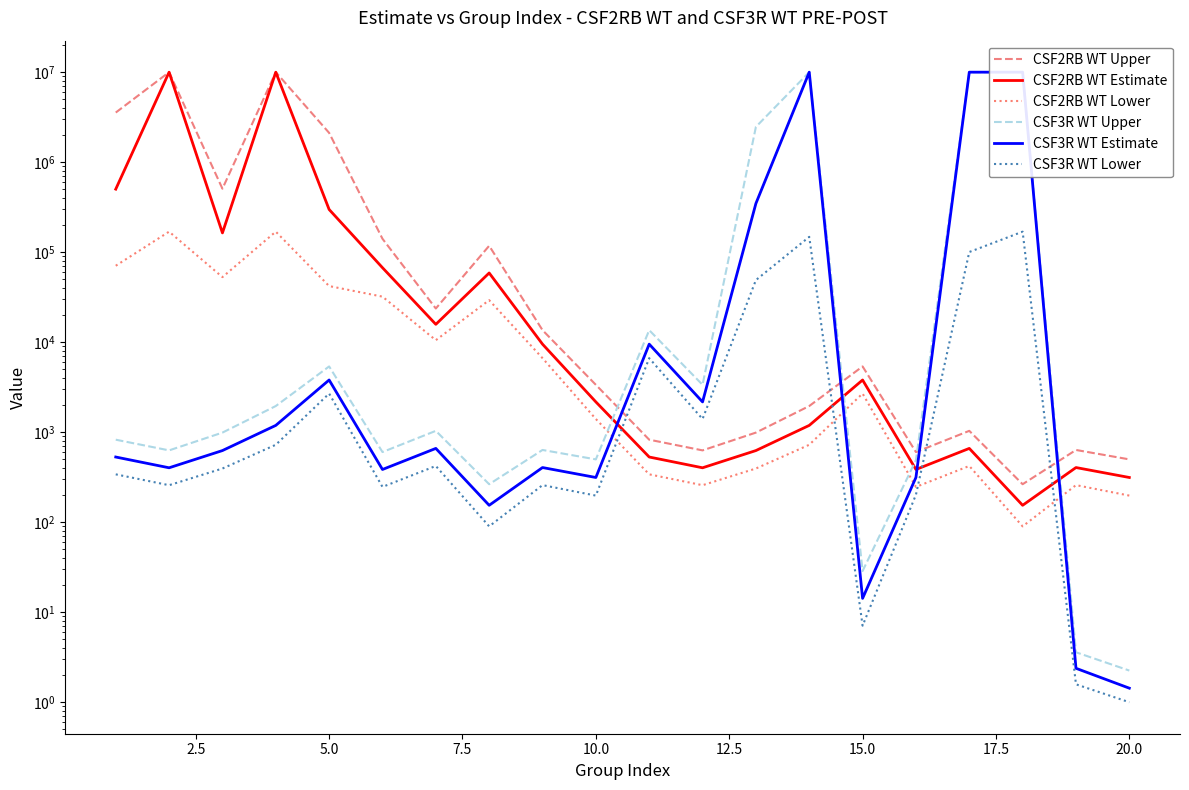

After their last crossing, which series has the higher values: CSF3R WT Estimate or CSF2RB WT Lower?

CSF2RB WT Lower